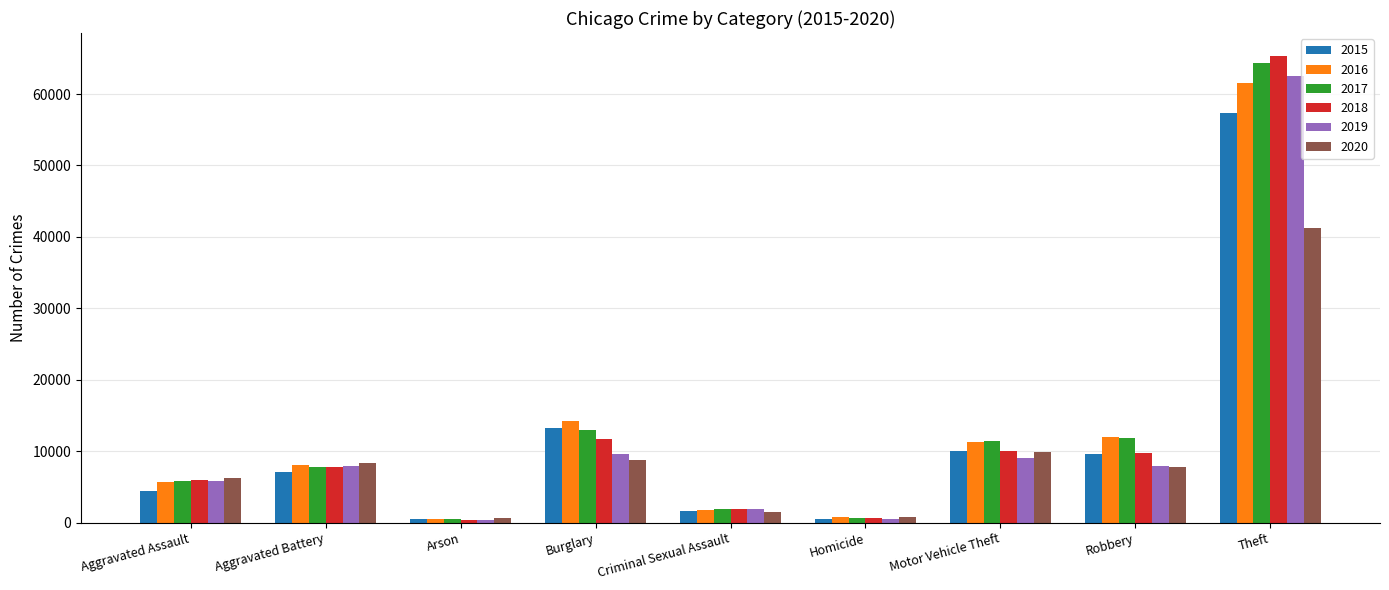

What is the average value of the 2016 series?

12895